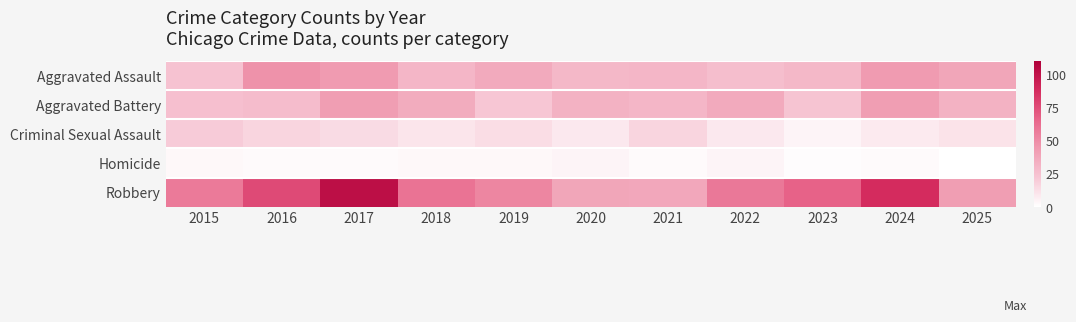

Reading right to left, what are all the values shown in this chart?

Aggravated Assault: 2025=38	2024=43	2023=29	2022=26	2021=30	2020=29	2019=36	2018=30	2017=43	2016=47	2015=24
Aggravated Battery: 2025=32	2024=42	2023=23	2022=36	2021=30	2020=32	2019=22	2018=35	2017=42	2016=27	2015=25
Criminal Sexual Assault: 2025=11	2024=8	2023=4	2022=9	2021=16	2020=9	2019=13	2018=10	2017=14	2016=16	2015=20
Homicide: 2025=0	2024=2	2023=1	2022=4	2021=2	2020=4	2019=3	2018=3	2017=2	2016=2	2015=3
Robbery: 2025=42	2024=88	2023=67	2022=58	2021=37	2020=38	2019=52	2018=60	2017=102	2016=76	2015=57